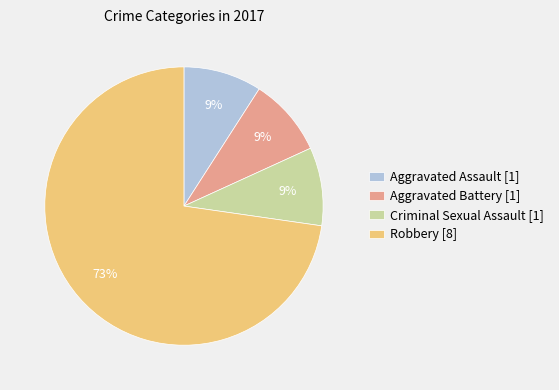

Approximately how many times larger is the value at Criminal Sexual Assault compared to Aggravated Battery?

1.0